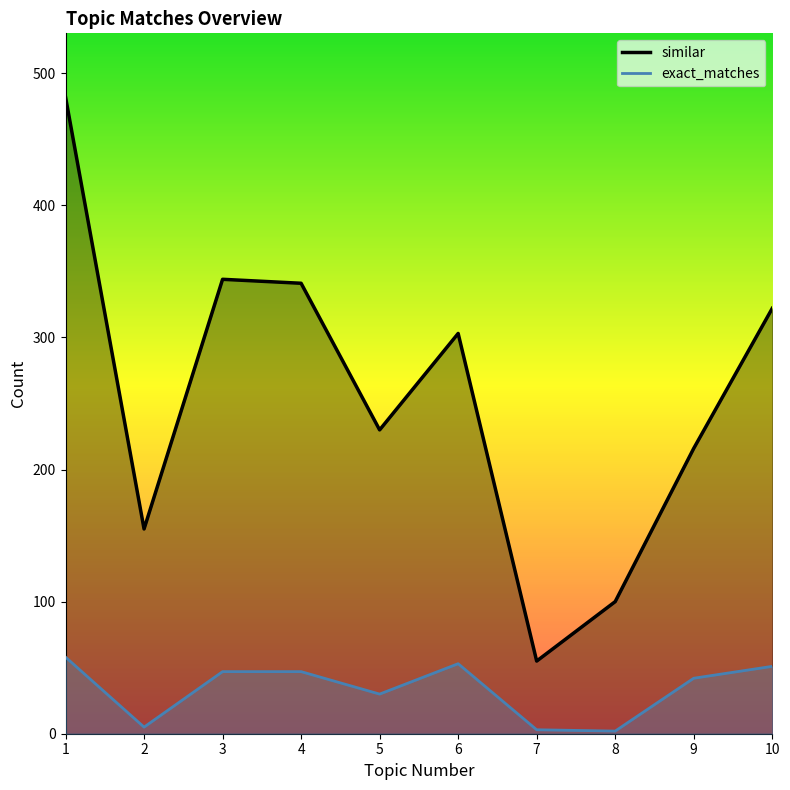

How many data points does each series have?

10